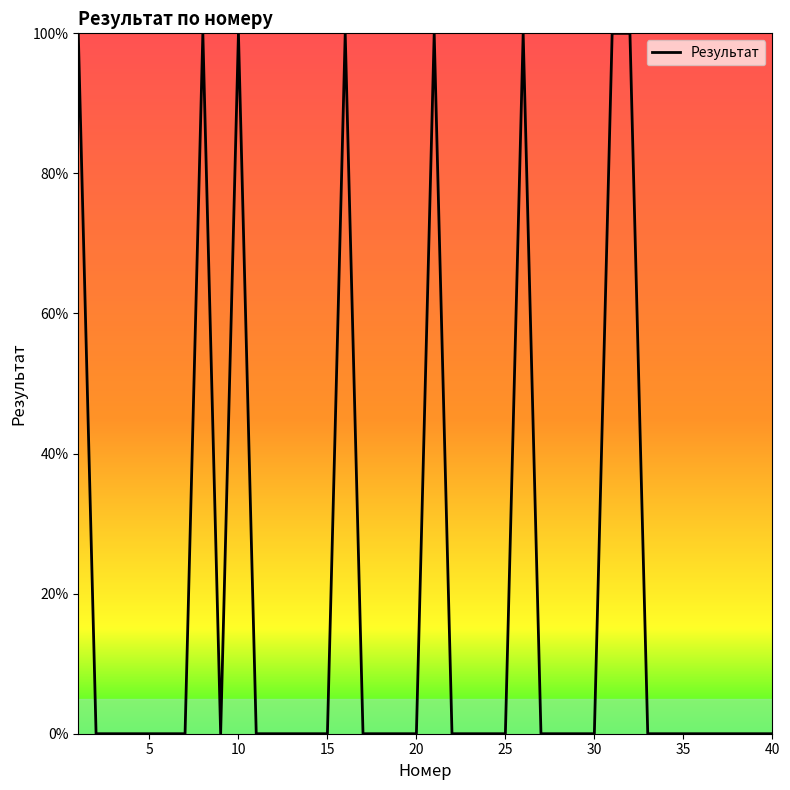

True or false: there are more than 0 points higher than both neighbors.

True